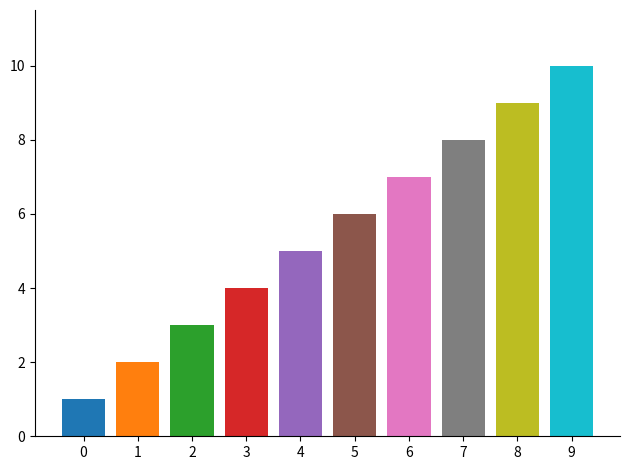

Are the bars horizontal?

No